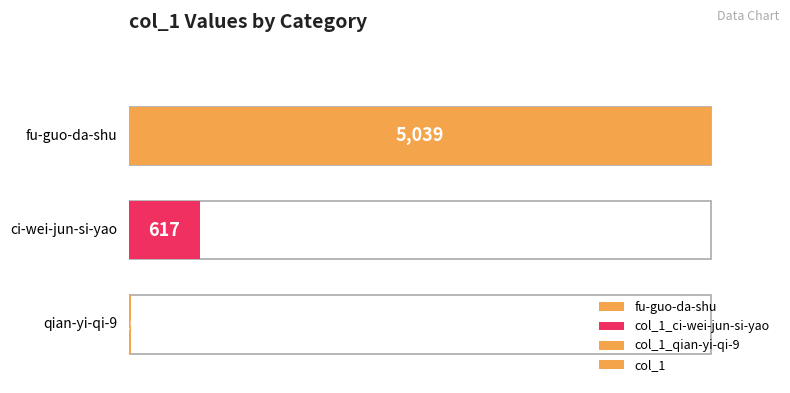

Reading left to right, extract all data points from this chart.

fu-guo-da-shu=5039	ci-wei-jun-si-yao=617	qian-yi-qi-9=16